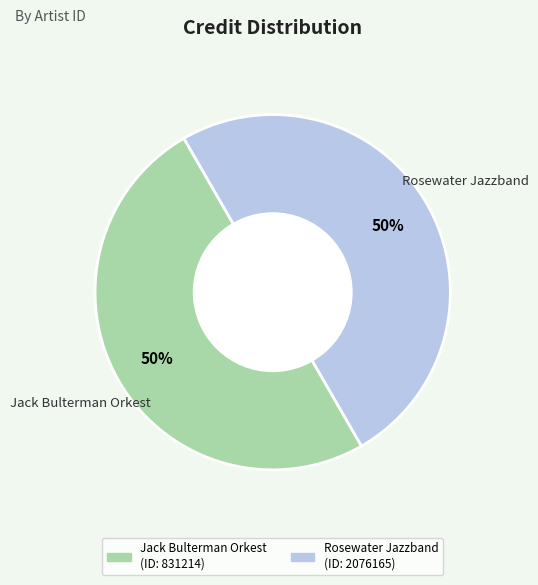

How many segments does this pie chart have?

2